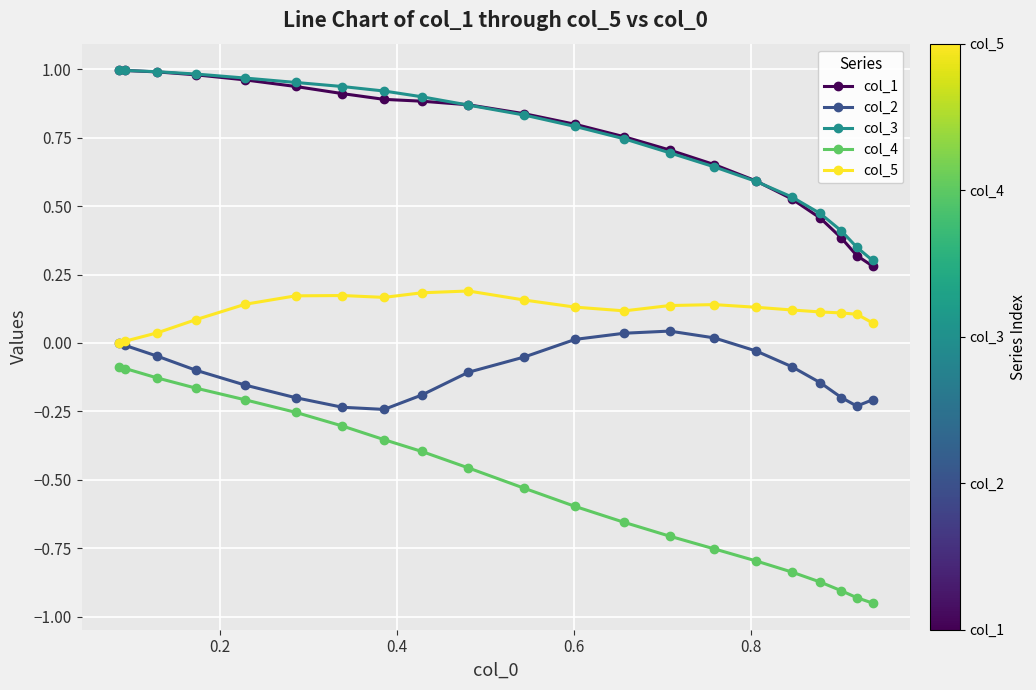

True or false: col_2 and col_4 intersect in this chart.

False